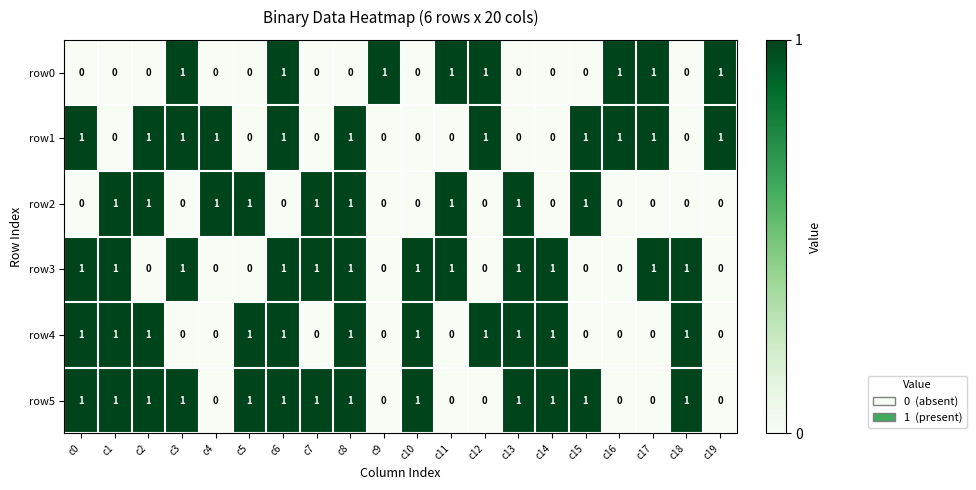

Count the row1 values in the range 0 to 1.

20